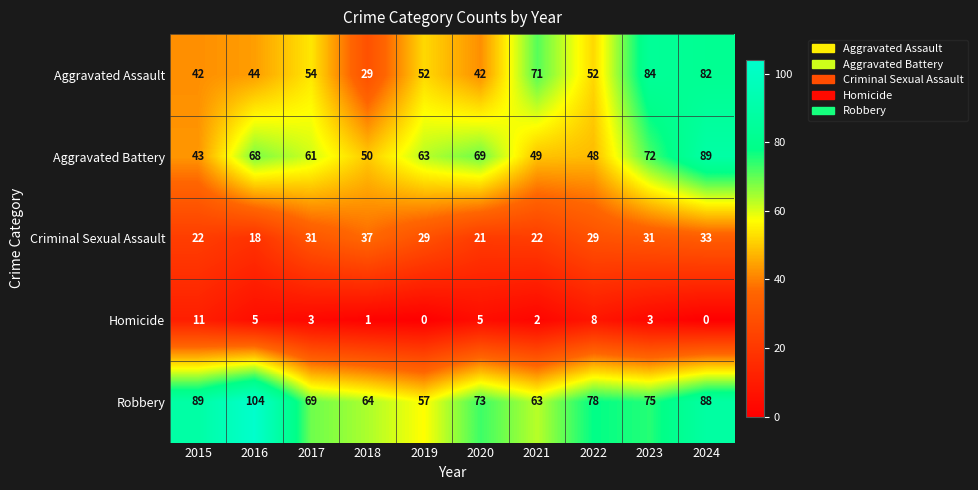

Where does the Robbery series first go above 75?

2015